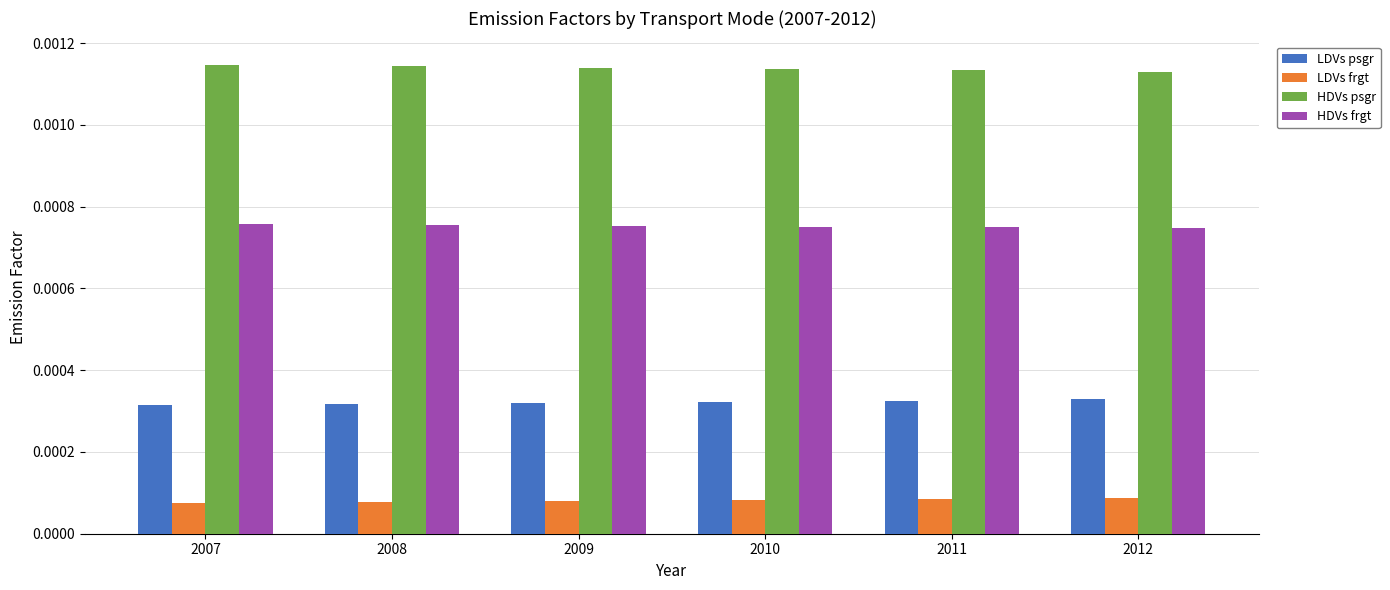

Rank the series at 2007 from highest to lowest value.

HDVs psgr, HDVs frgt, LDVs psgr, LDVs frgt